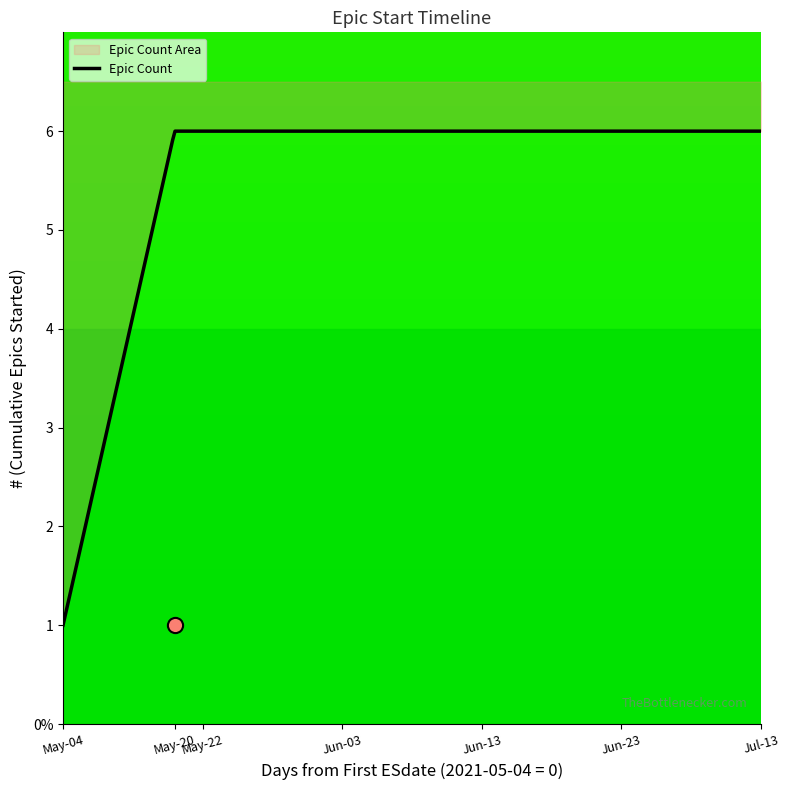

What is the change in value from 2021-05-04 to 2021-05-20?

+5